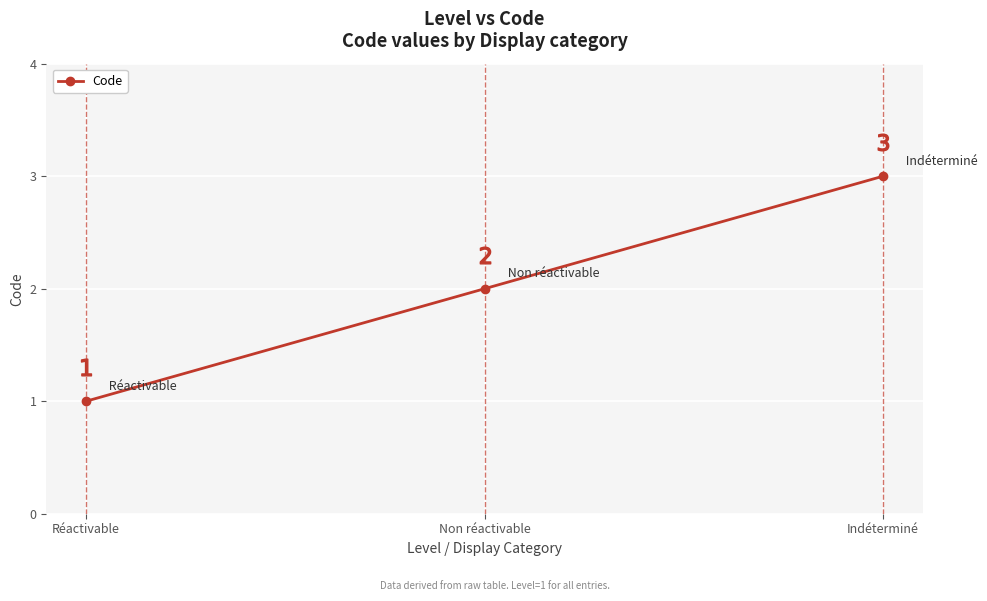

The chart shows a value of 5 at Indéterminé. True or false?

False